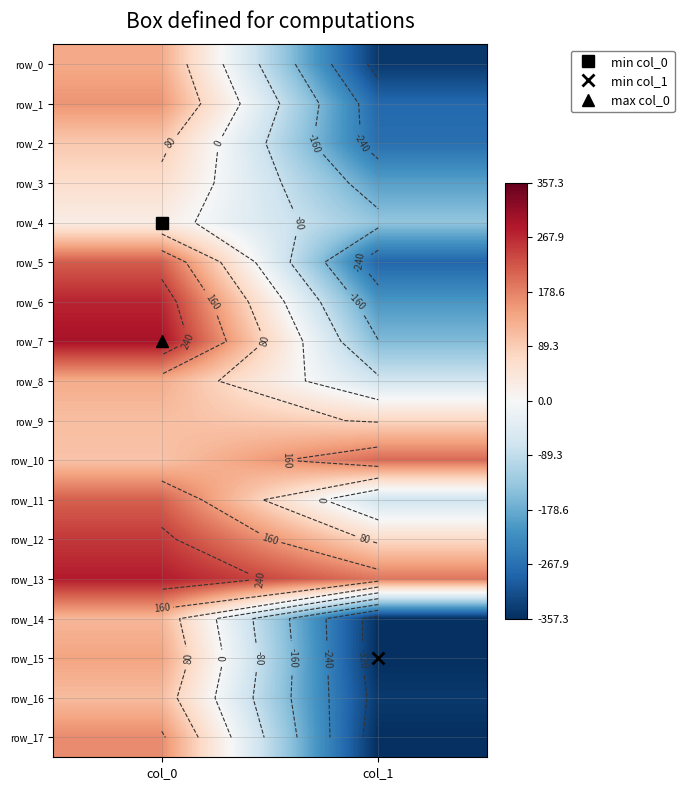

How many data points in row_6 are less than 272?

1